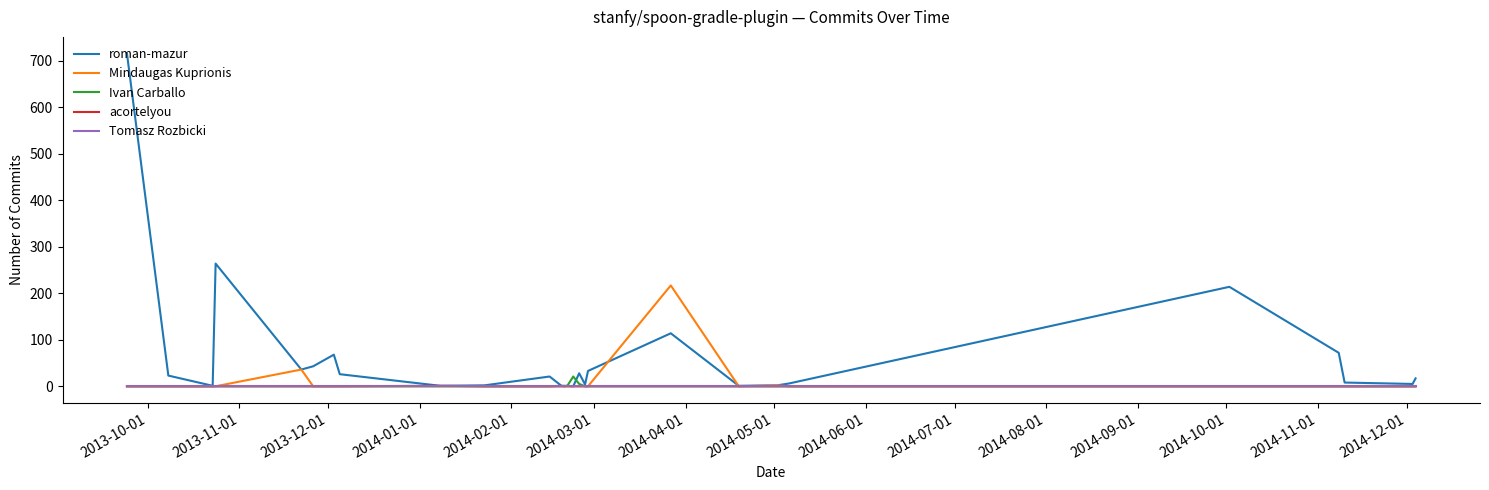

Which series has the widest spread of values?

roman-mazur